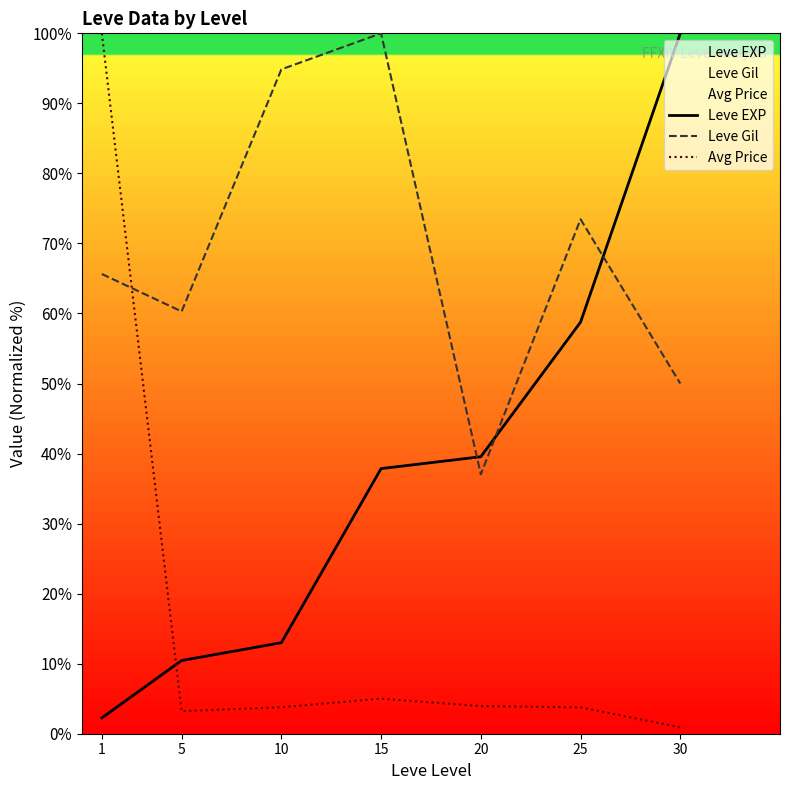

In Leve Gil, how many points are lower than both neighbors (excluding endpoints)?

2